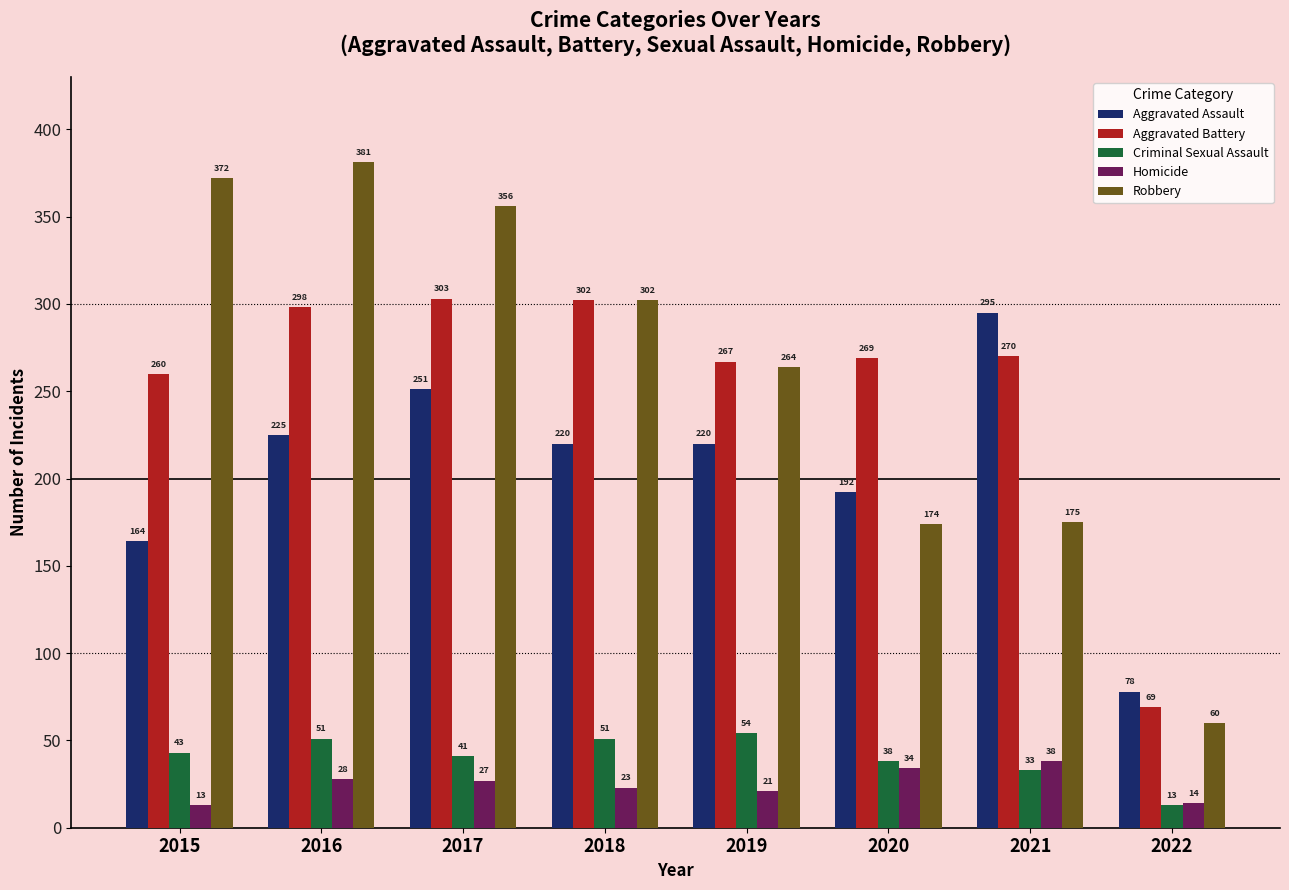

What is the total value across all series at 2020?

707